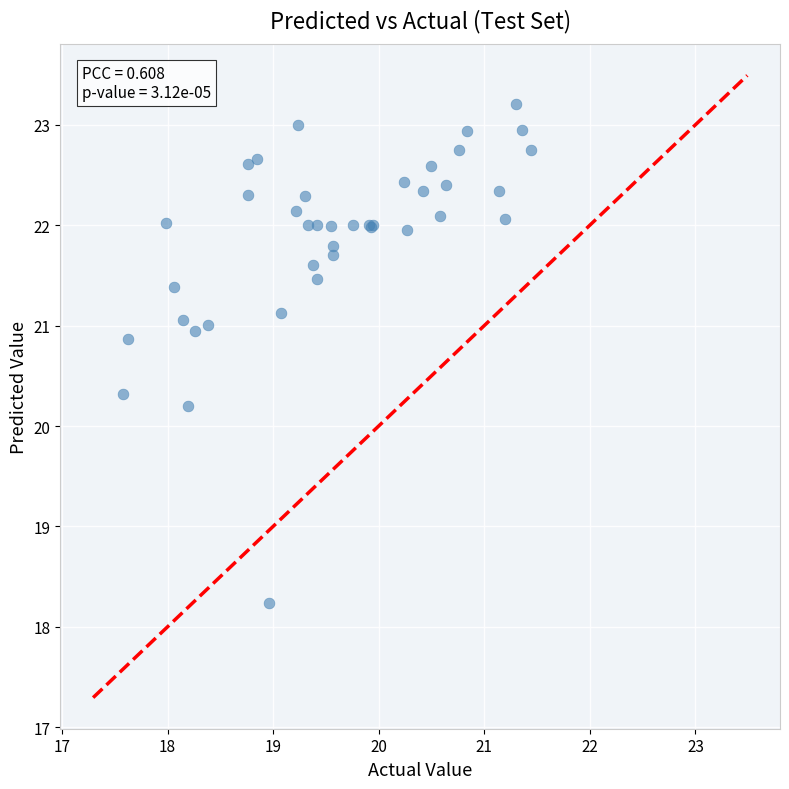

What Y value in the scatter plot is closest to 20?

20.2